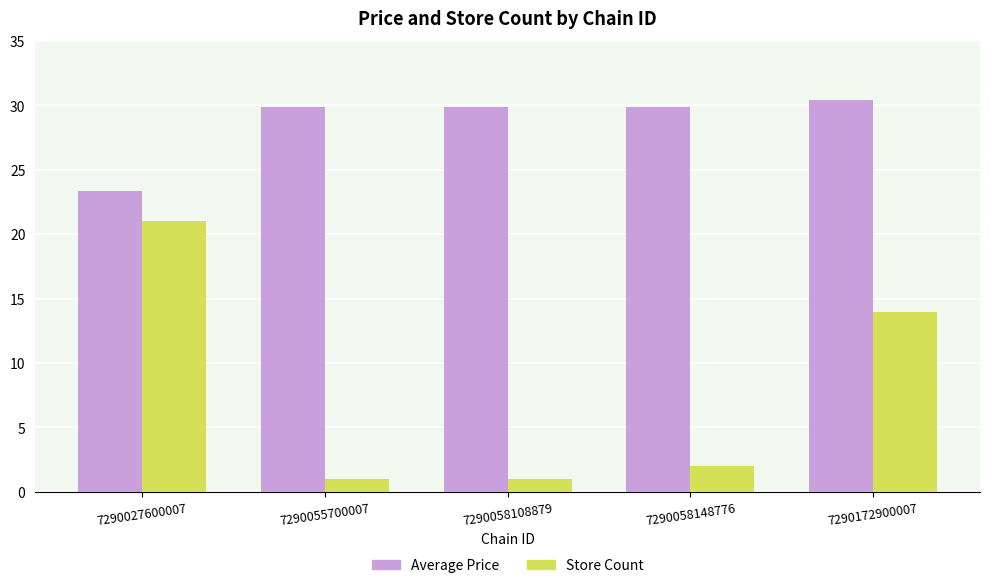

How many bars are there in each group?

2